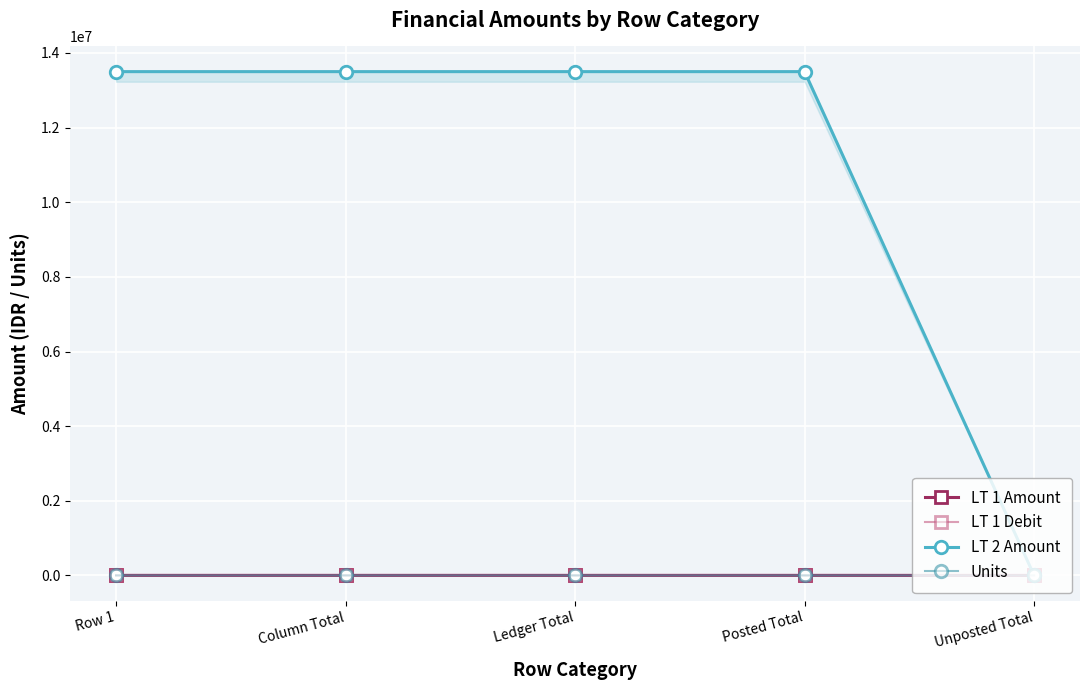

What is the total value across all series at Posted Total?

13501711.5